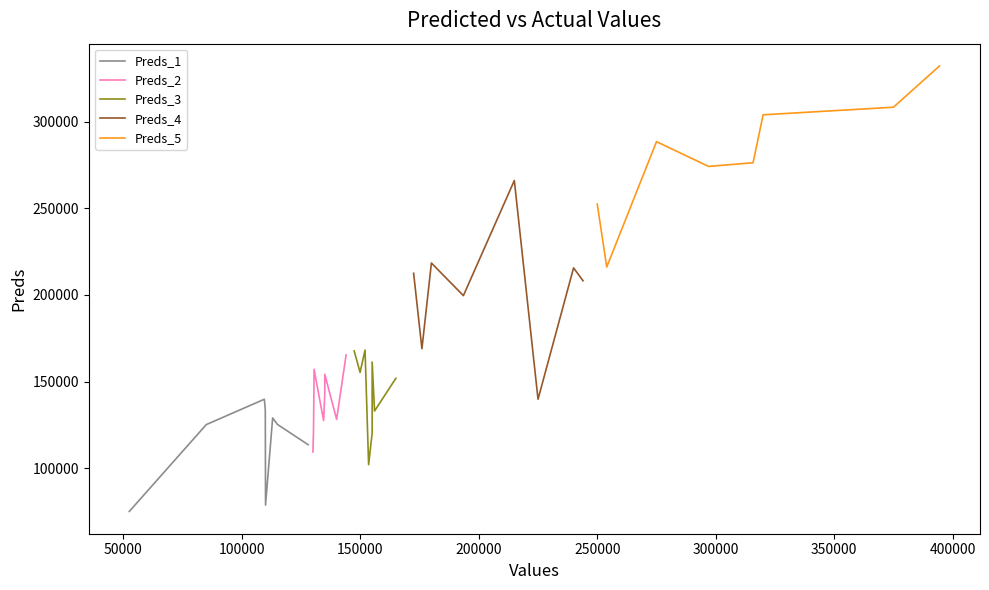

What is the highest value of the Preds_2 series?

165415.5